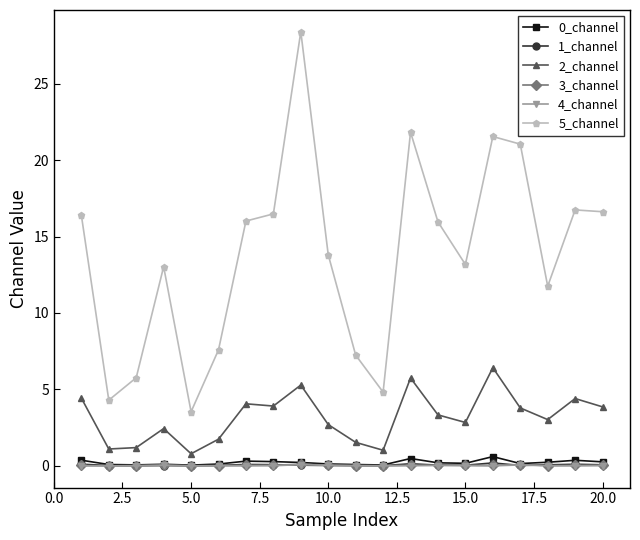

What is the sum of all 5_channel values?

276.0